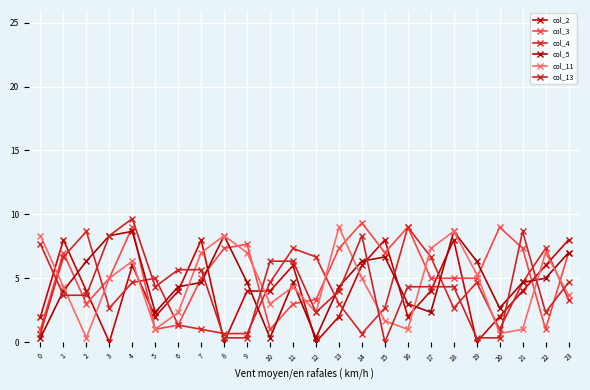

What is the difference between the col_4 values at 6 and 14?

0.7